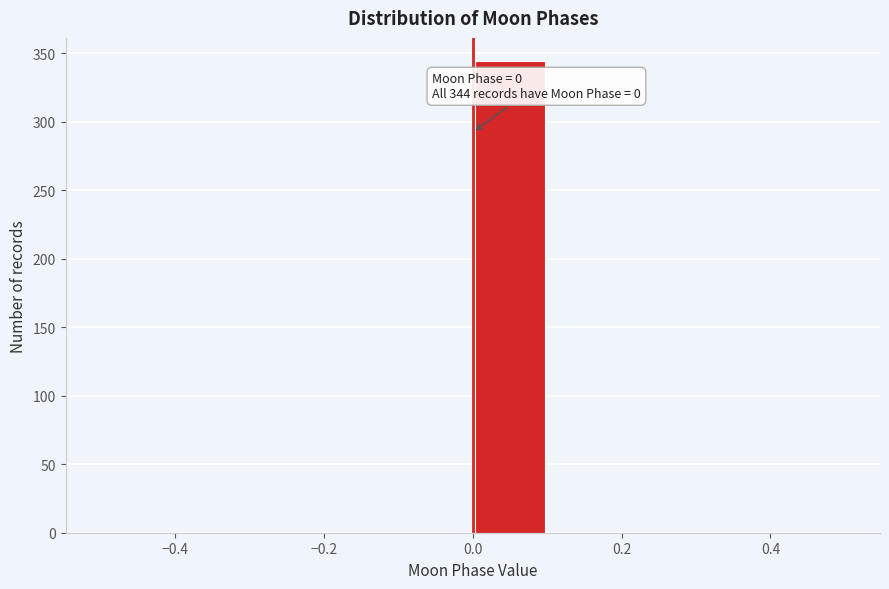

Which range on the x-axis has the tallest bar?

0.0 to 0.1